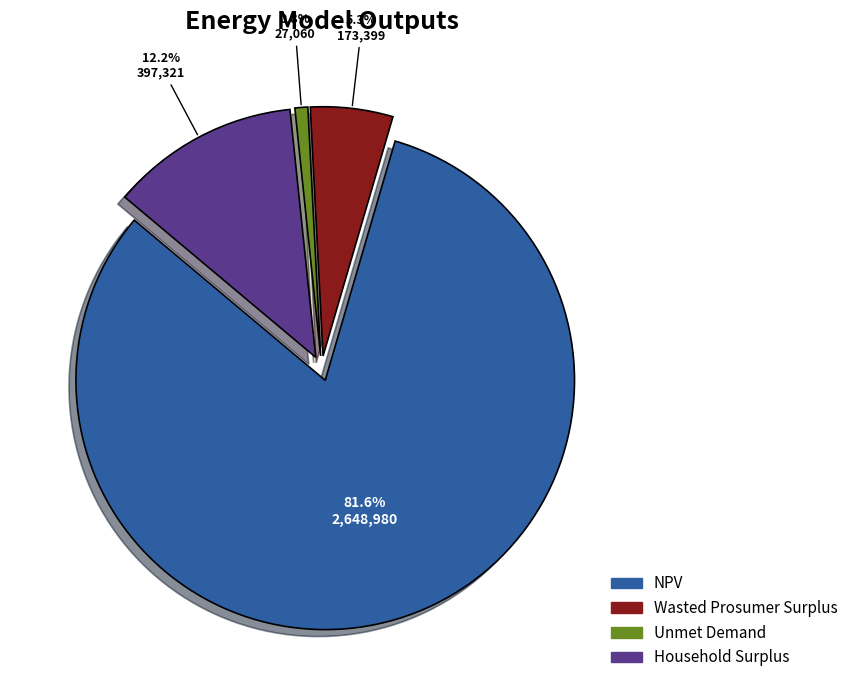

How much of the chart is everything except Household Surplus?

87.8%